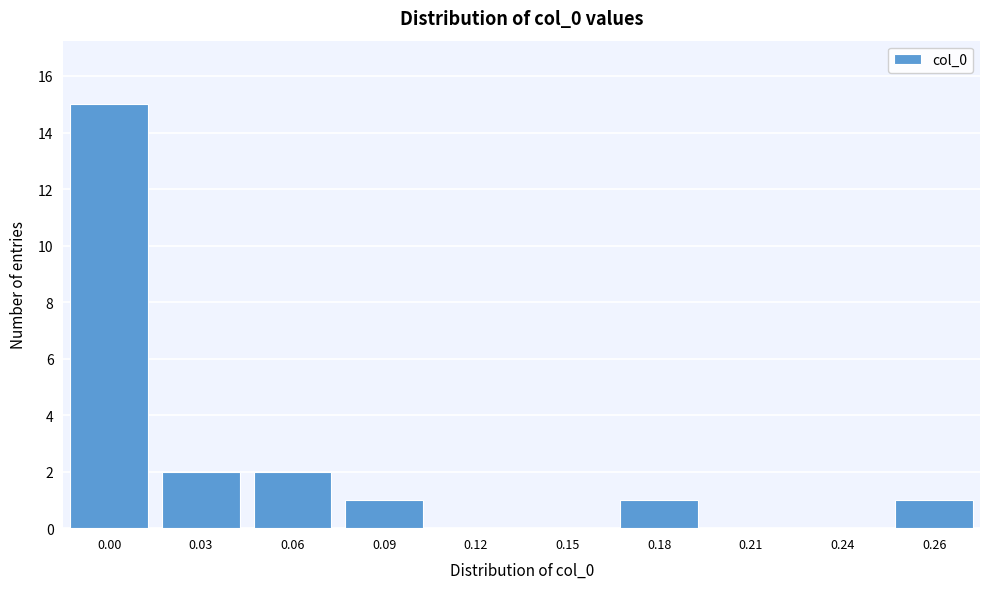

Reading left to right, list all the values displayed in this chart.

0.00=15	0.03=2	0.06=2	0.09=1	0.12=0	0.15=0	0.18=1	0.21=0	0.24=0	0.26=1